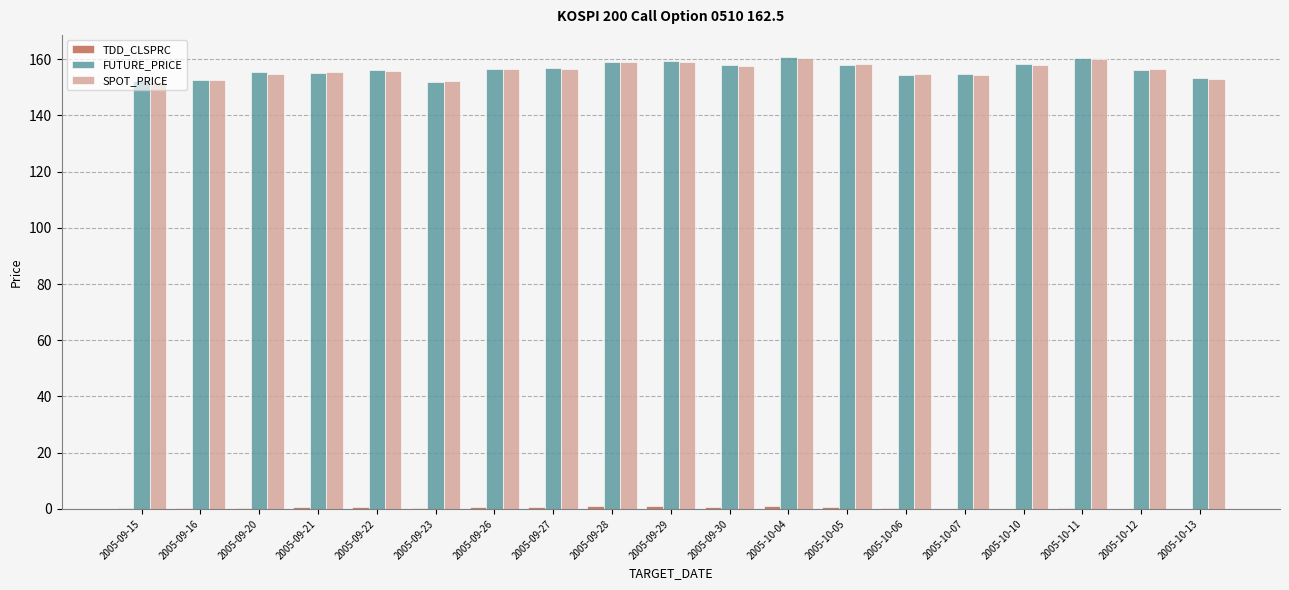

The SPOT_PRICE series shows 209.6 at 2005-09-15. True or false?

False